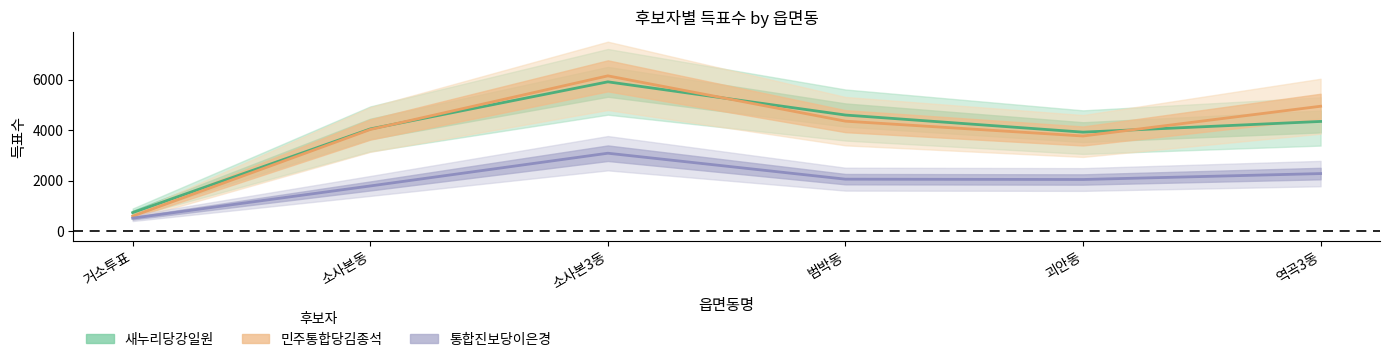

True or false: 통합진보당이은경 has more than 1 points higher than both neighbors.

False